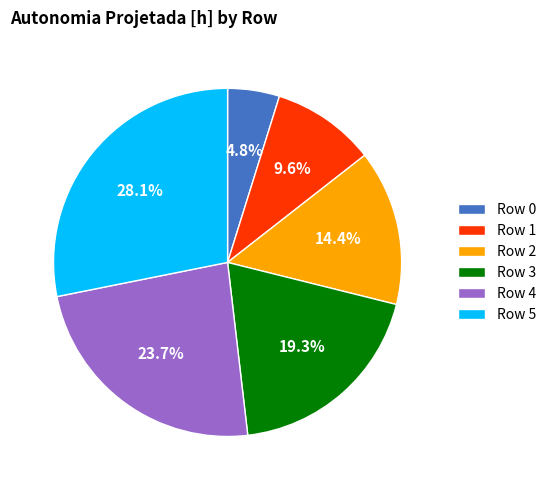

True or false: Row 4 accounts for 29% of the total.

False